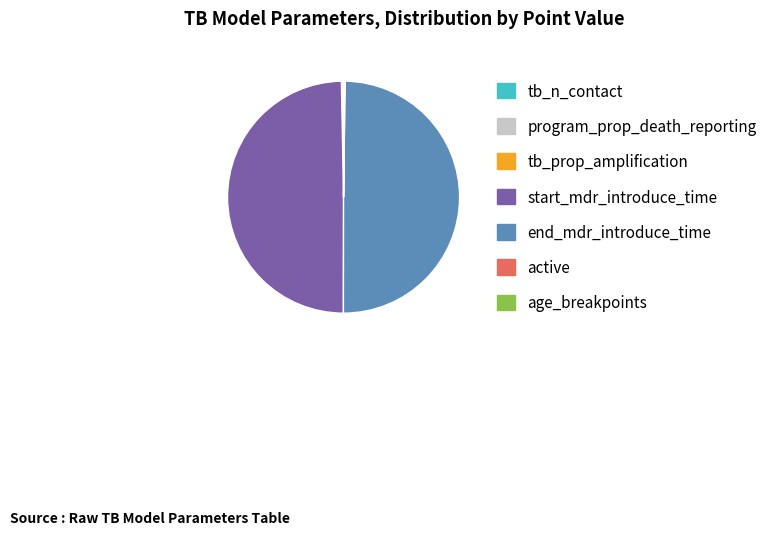

Is it true that start_mdr_introduce_time is 60% of the pie?

False